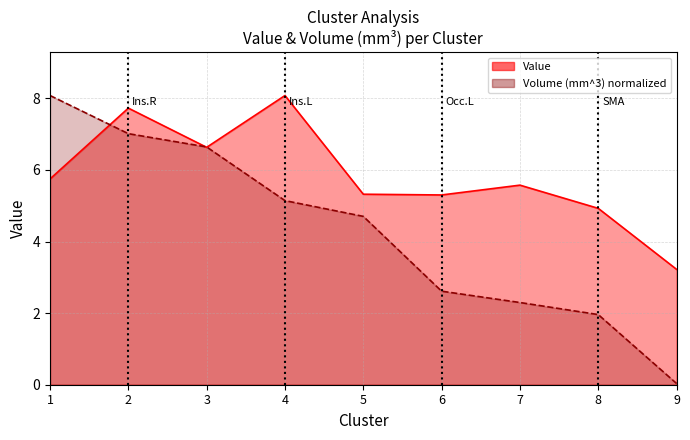

At how many categories does at least one series exceed 1?

9